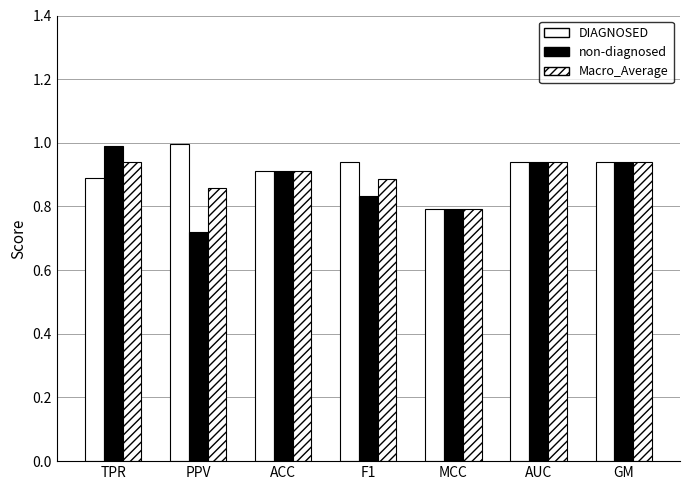

What is the label of the 4th bar from the left?

F1